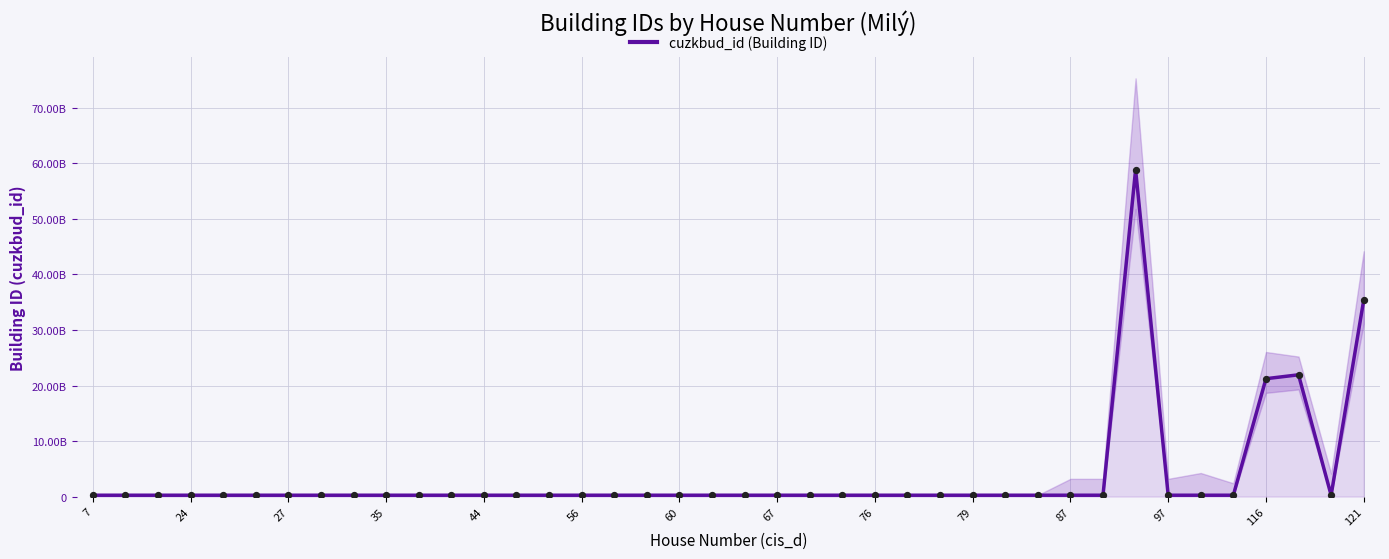

Between 15 and 34, which is larger?

34